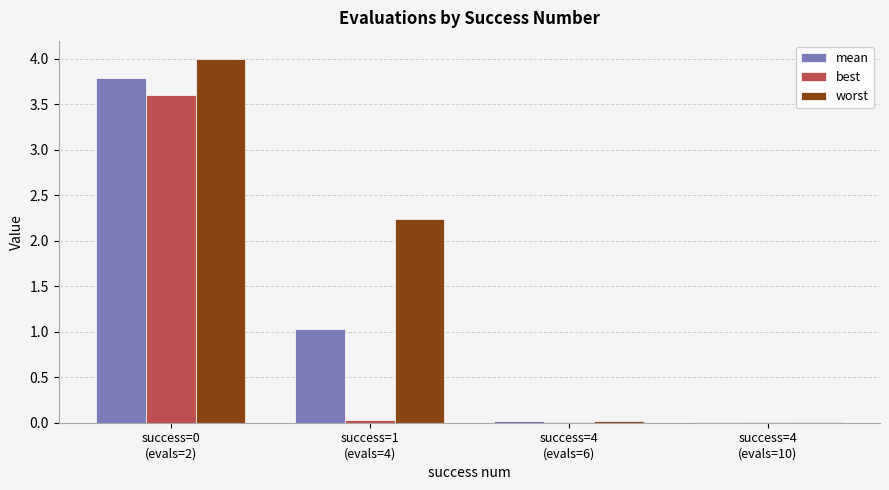

Which series has the largest total across all categories?

worst